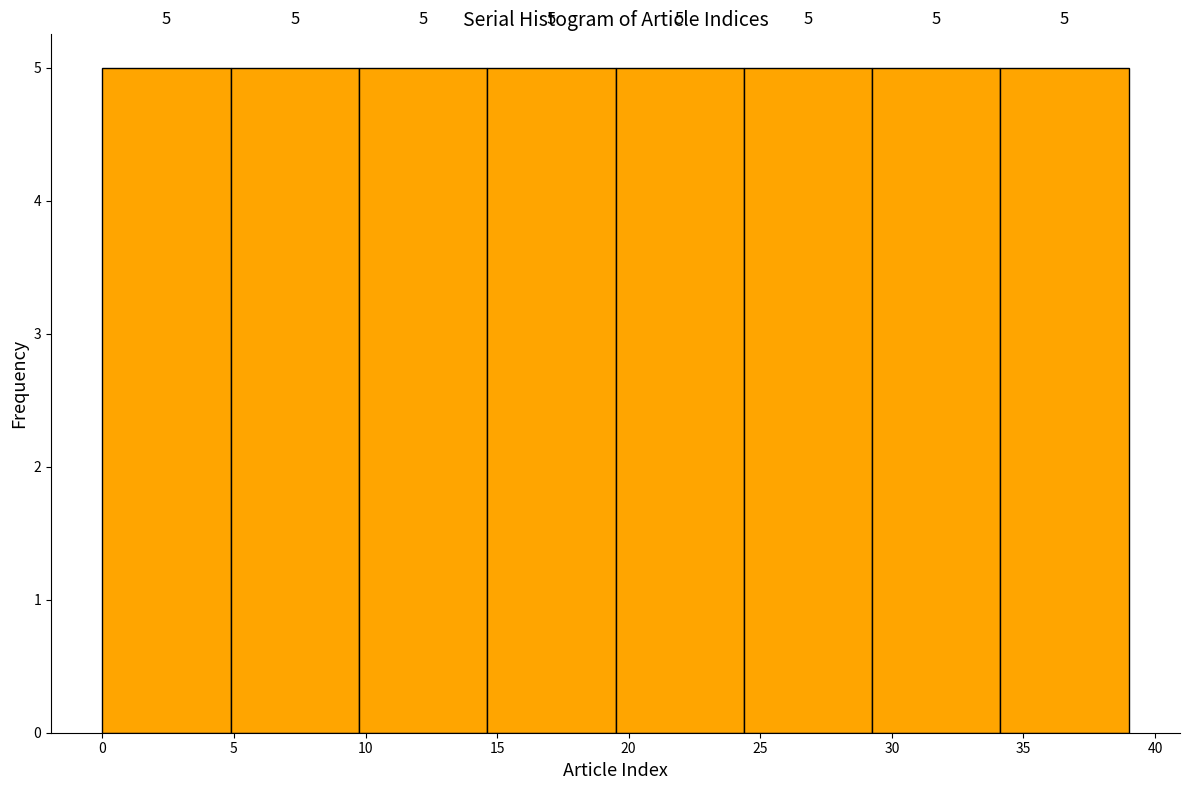

What is the height of the bar covering 24.5 to 29.5 on the x-axis? The bar edges are not printed on the chart, so give them approximately, as read against the axis.

5